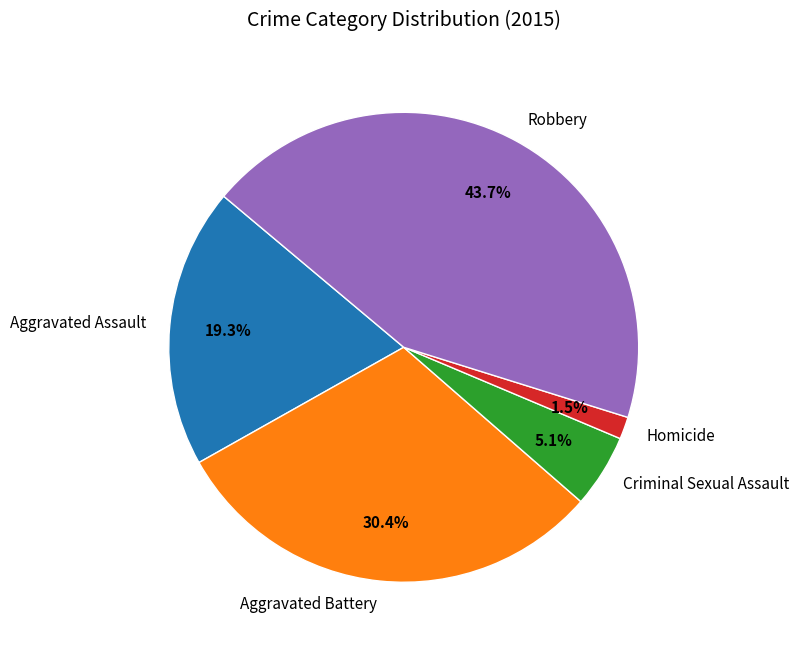

Does Aggravated Battery represent more than half of the total?

No